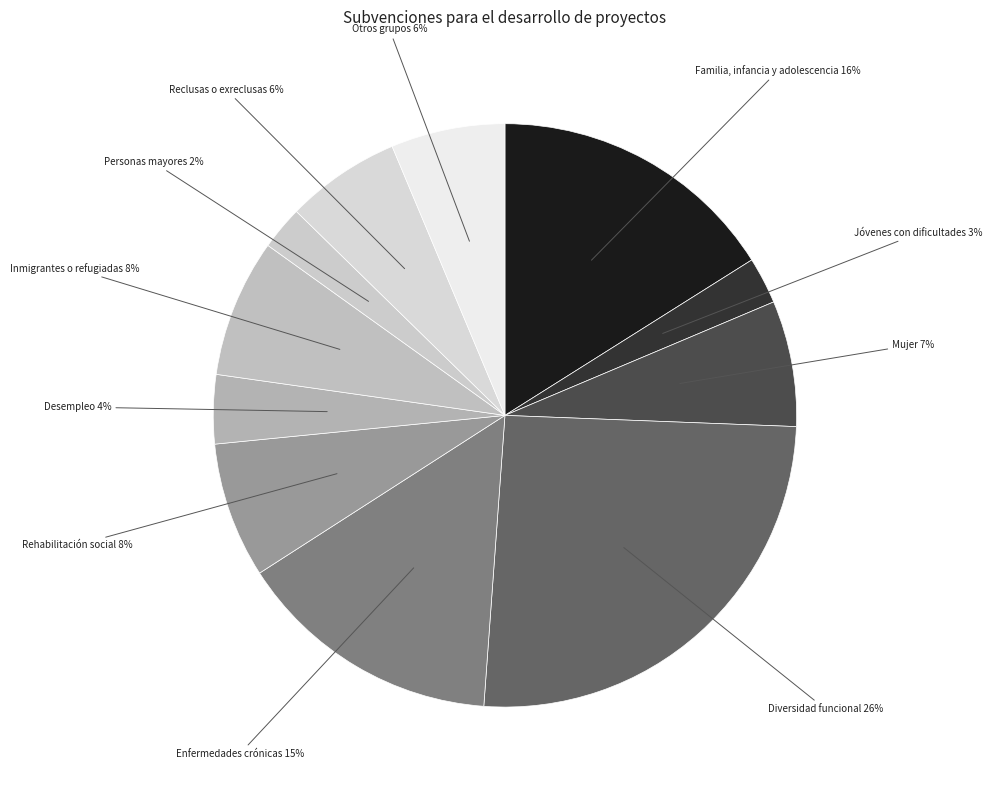

What is the largest slice in the pie chart?

Diversidad funcional